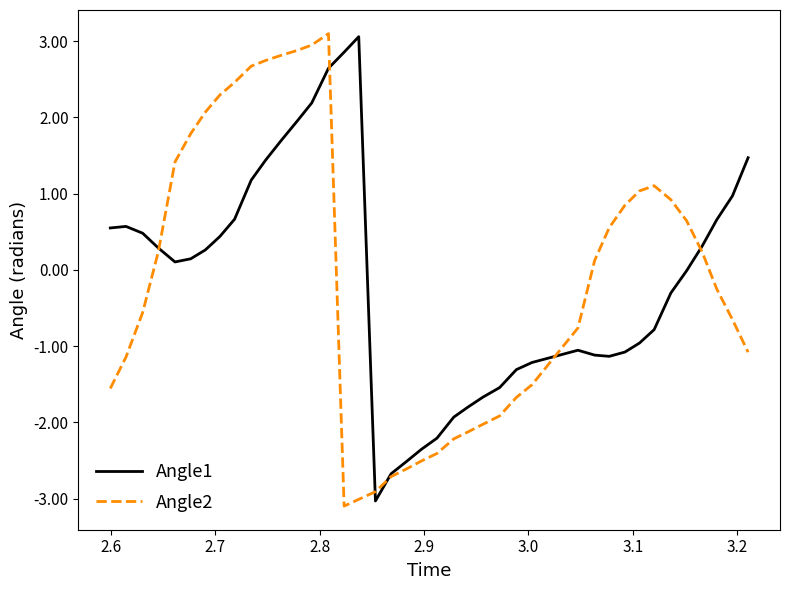

Which series has the largest range (max minus min)?

Angle2